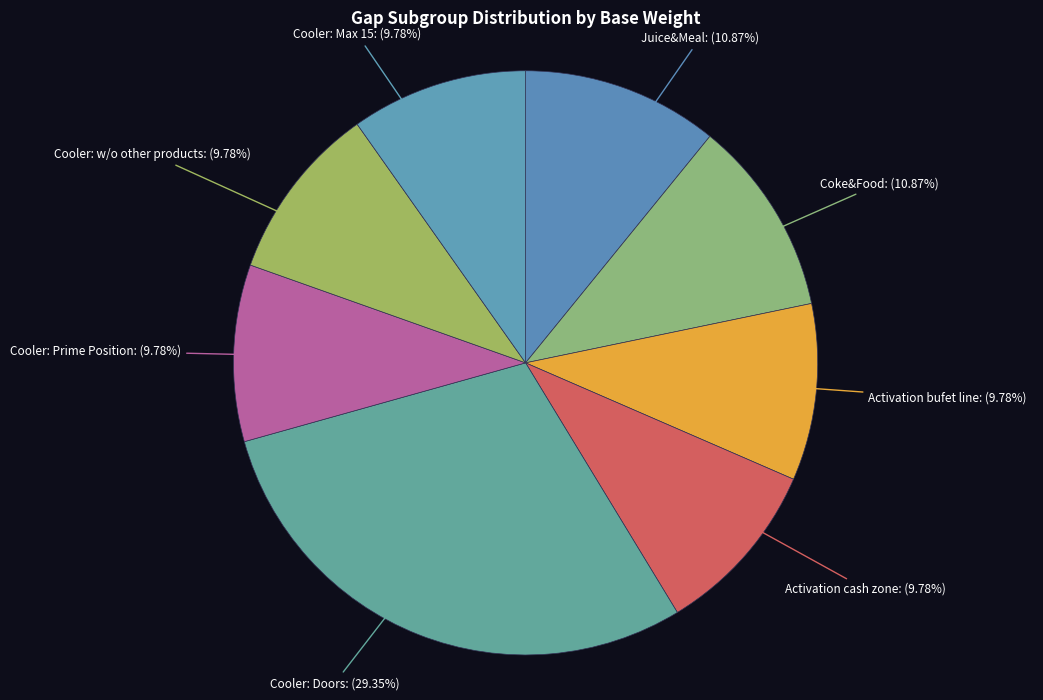

Count the number of slices in the pie.

8